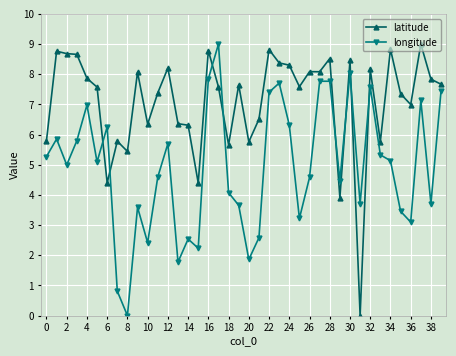

What is the highest value of the latitude series?

9.0